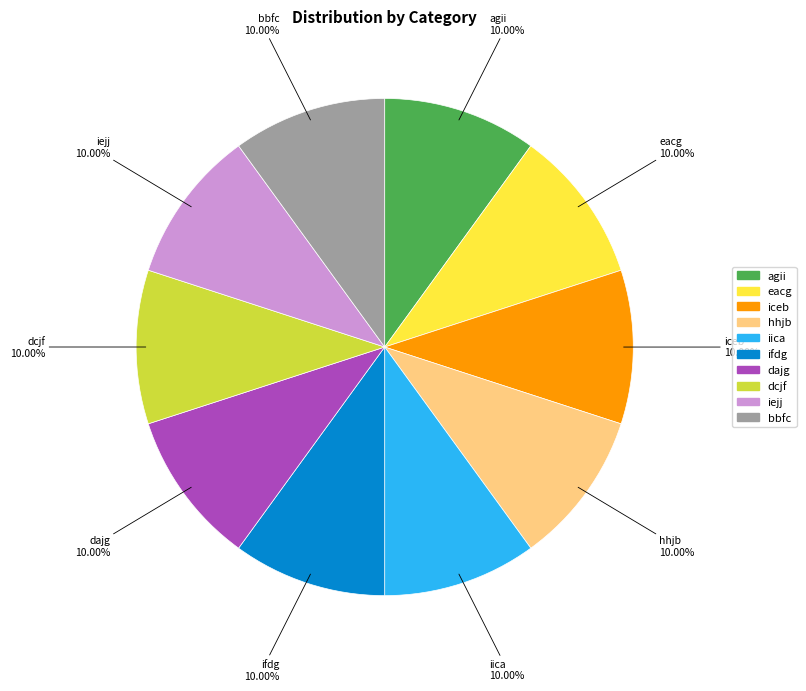

Does any single category account for the majority?

No